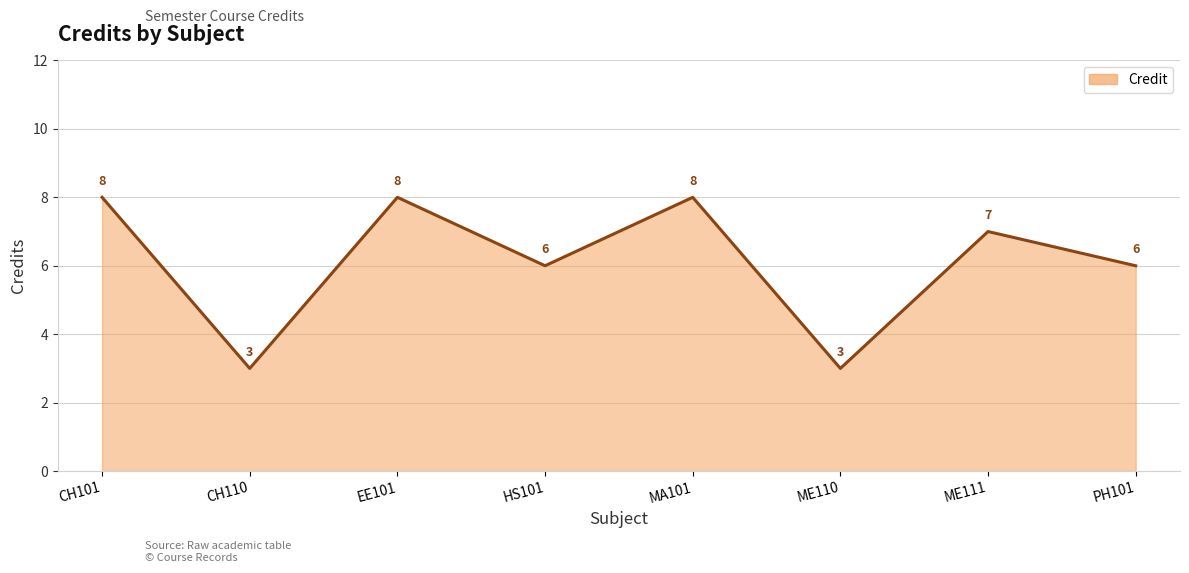

What is the maximum value shown in the chart?

8